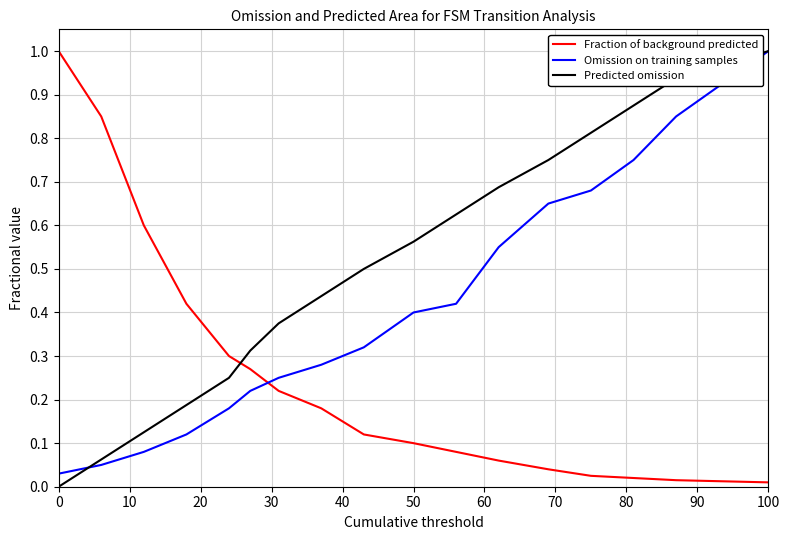

What is the maximum value shown in the chart?

1.0